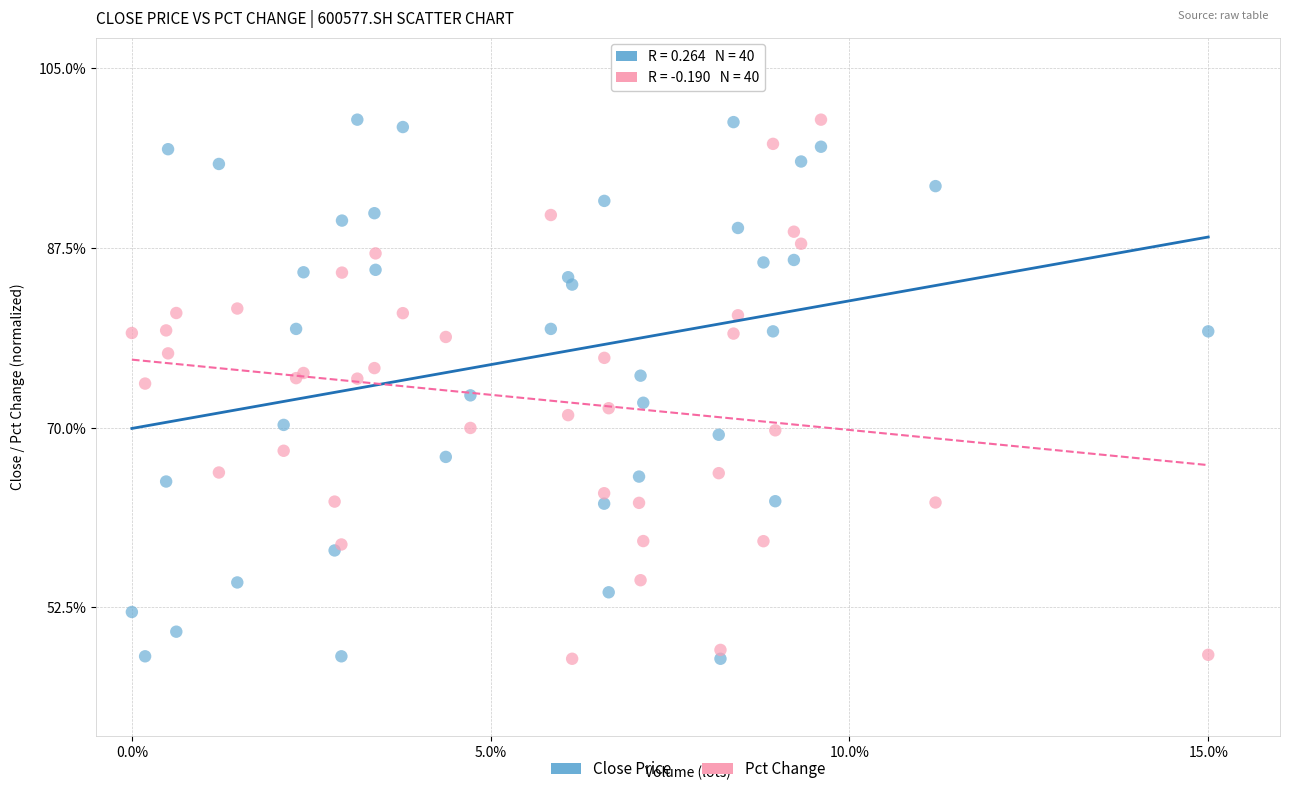

What is the X range (max minus min) for the scatter plot?

15.0